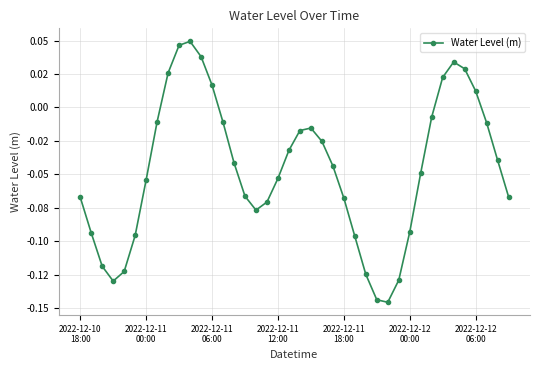

Does the chart have visible grid lines?

Yes